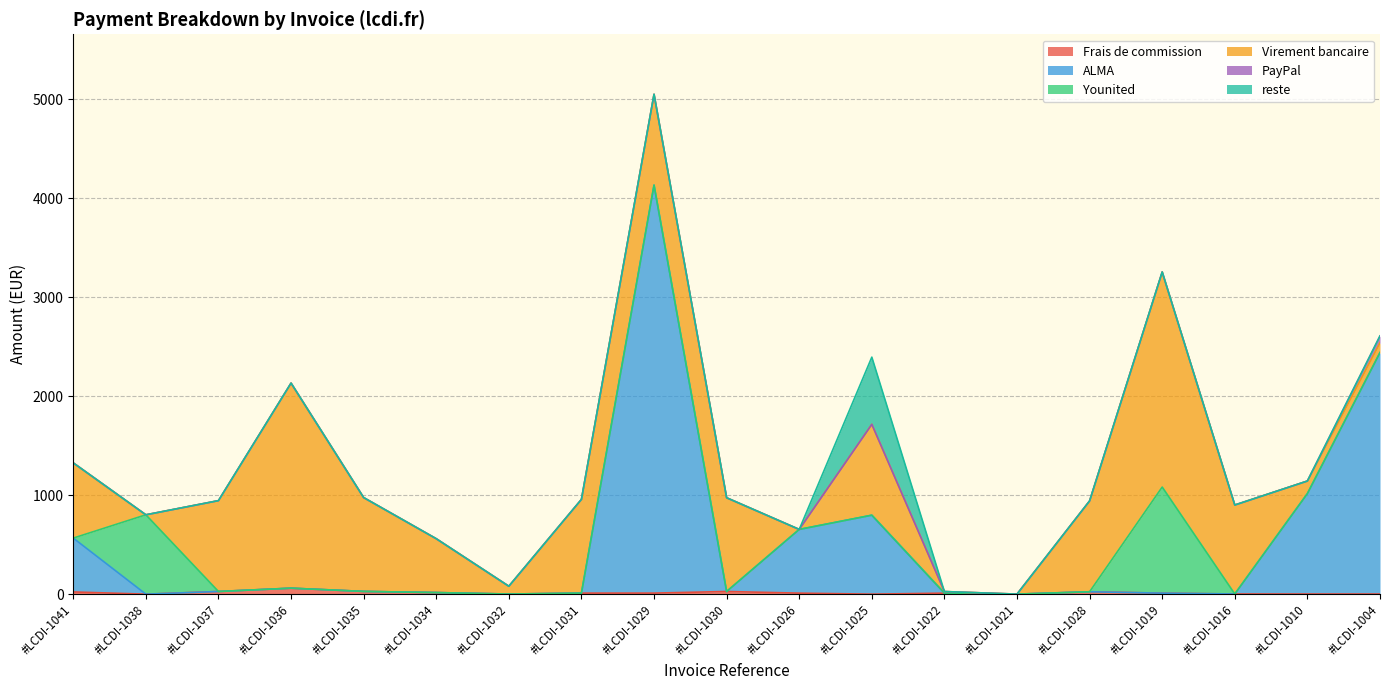

In ALMA, how many points are lower than both neighbors (excluding endpoints)?

1